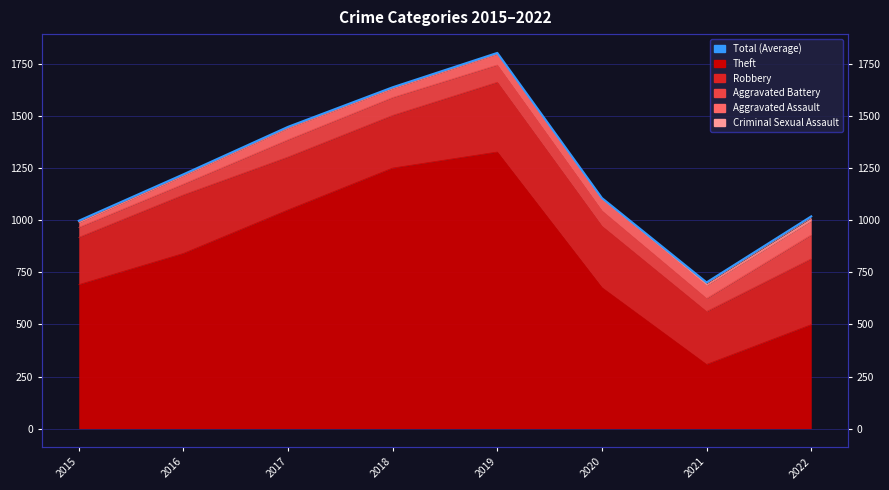

What is the change in value from 2020 to 2022?

-88